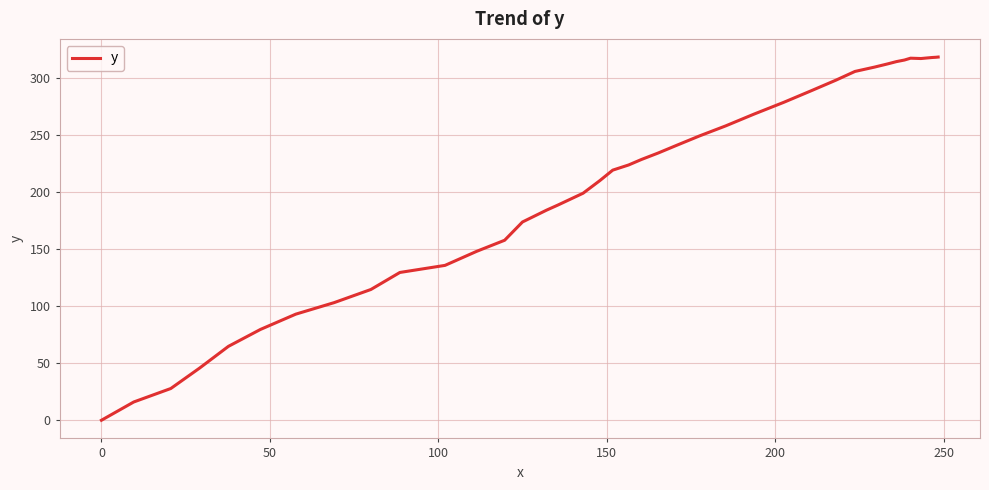

What is the difference between the second highest and second lowest values?

301.8